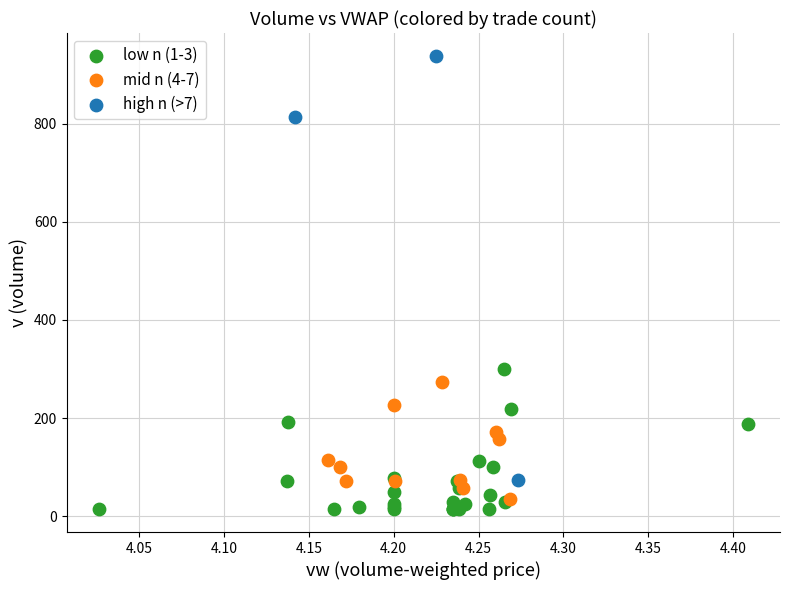

Which series has the widest spread of Y values?

high n (>7)